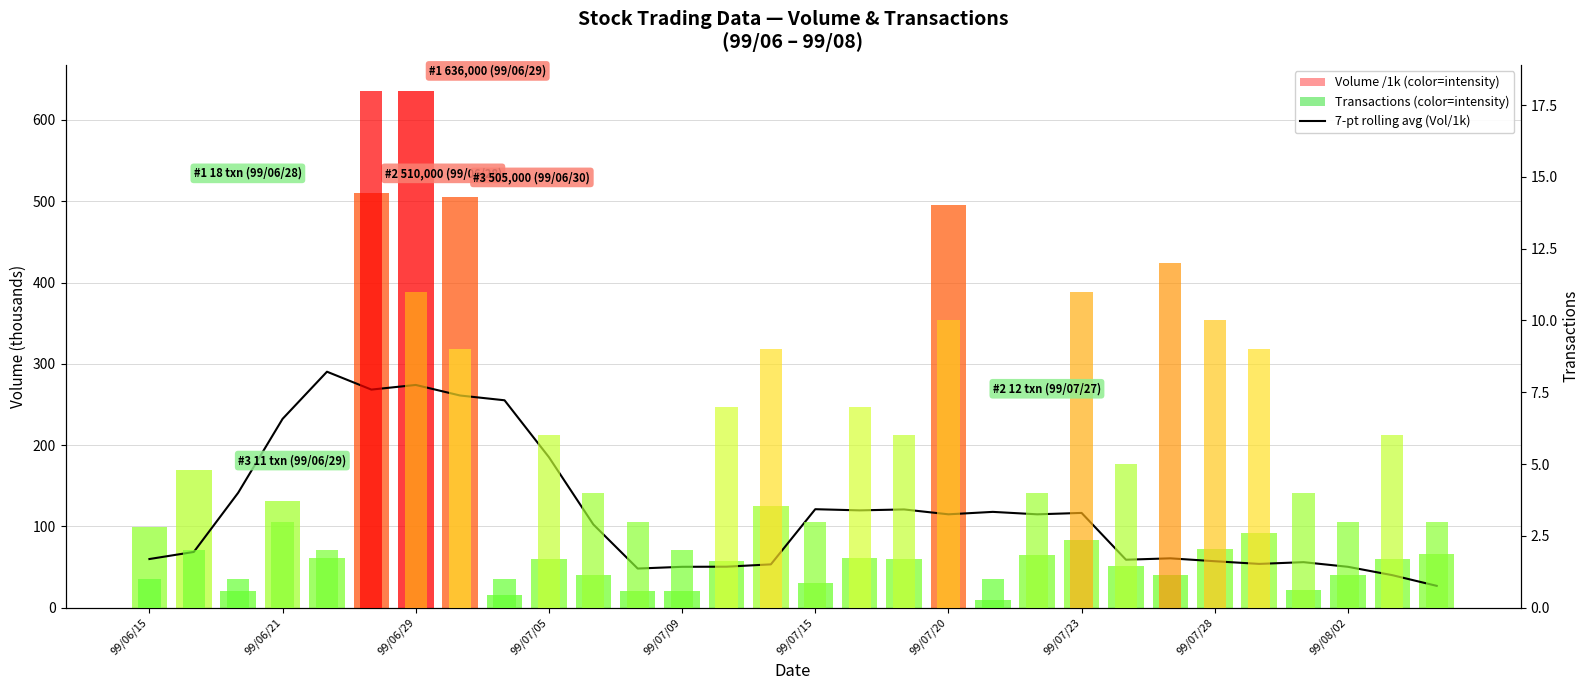

Does the chart contain any negative values?

No